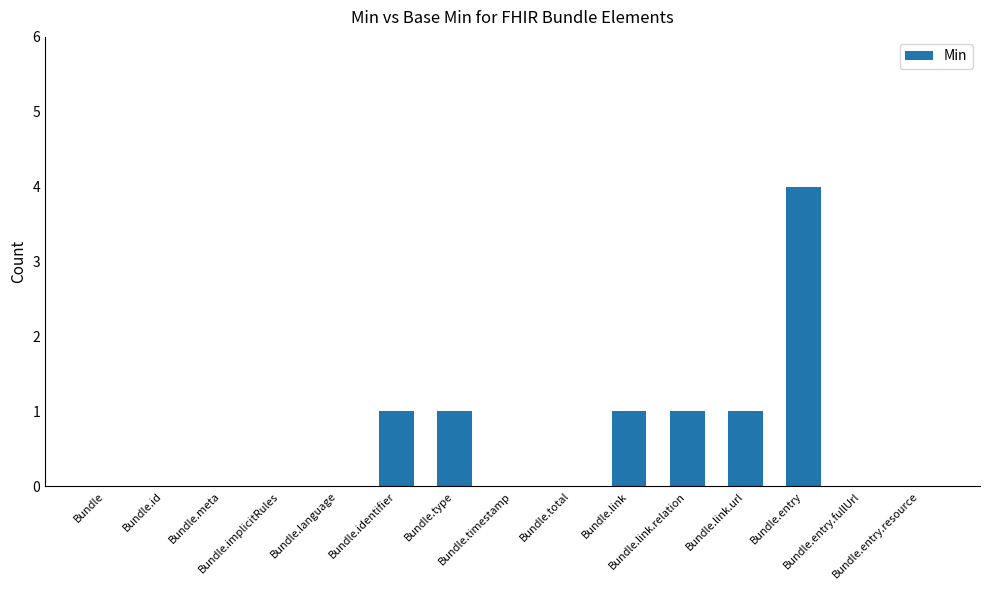

What is the average value?

1